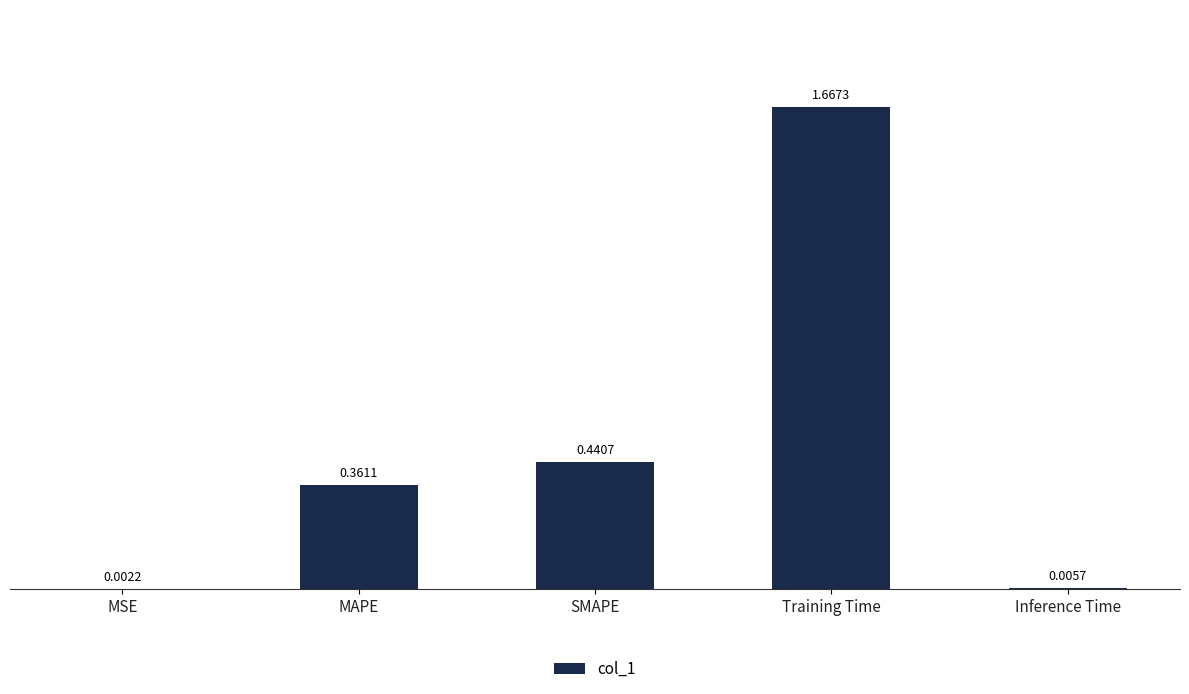

What is the sum of all values?

2.5